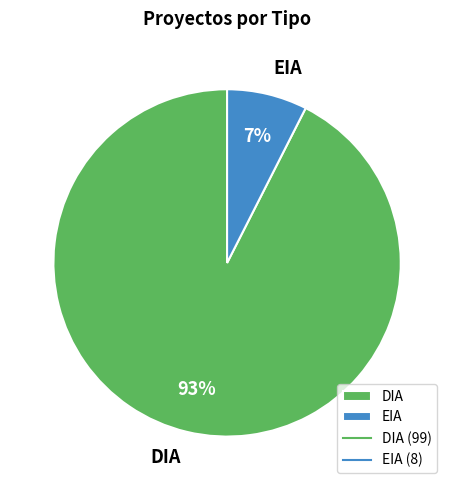

To the nearest percent, what percentage of the pie is EIA?

7%